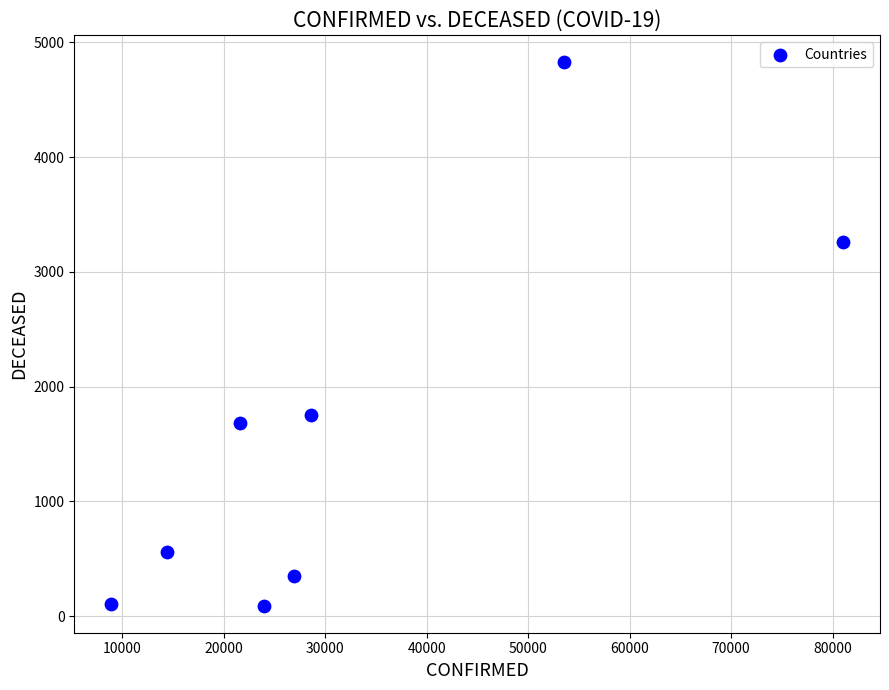

What Y value in the scatter plot is closest to 2459?

1753